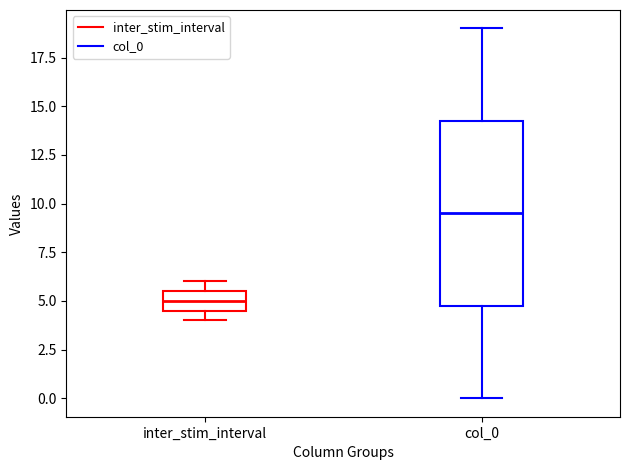

Which box's median line is the highest?

col_0